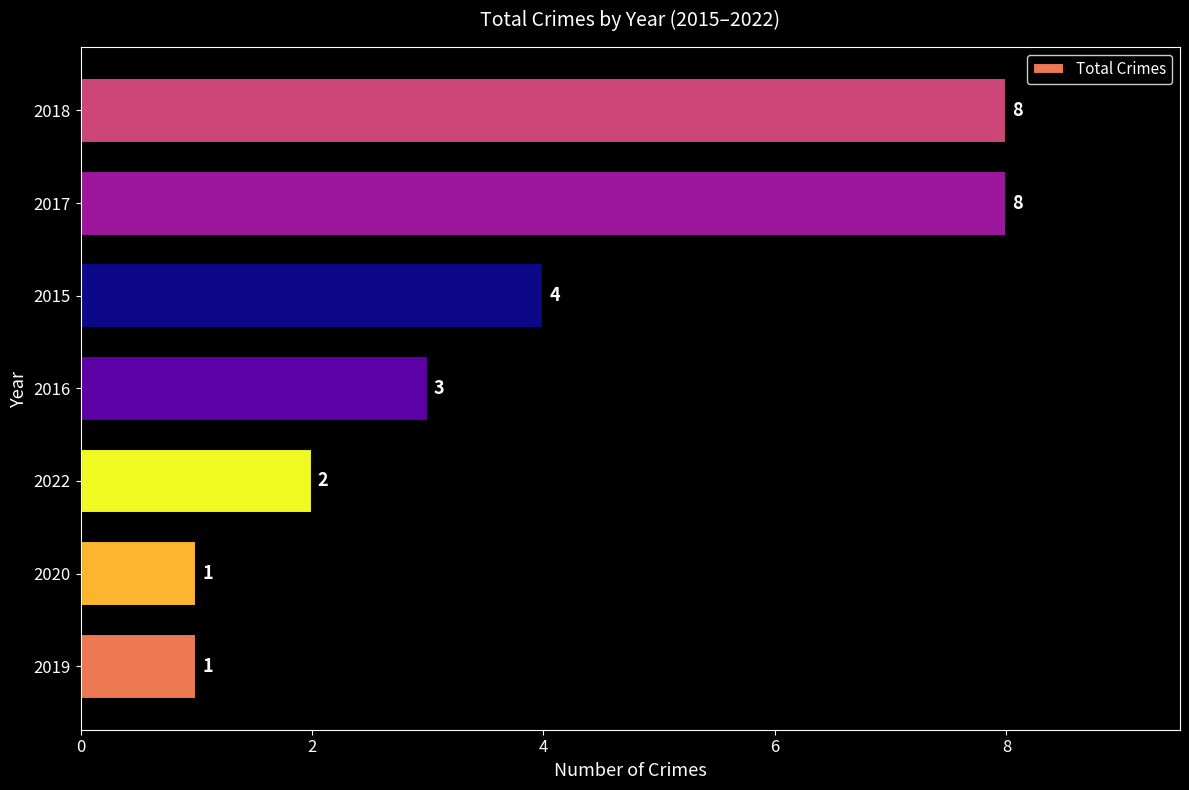

True or false: the data shows 8 at 2017.

True